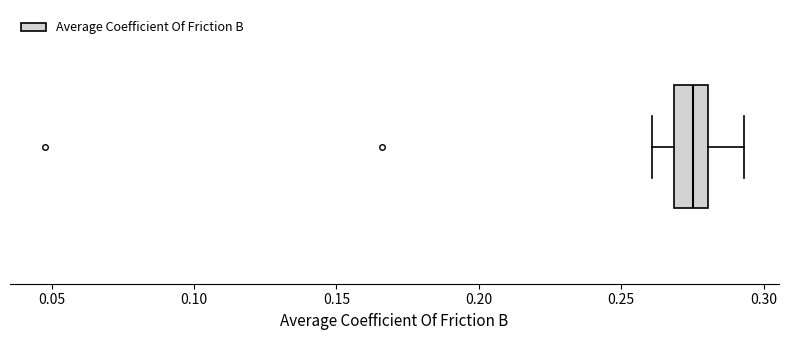

Where is the right edge of the box on the x-axis? The values are not printed on the chart, so give them approximately, as read against the axis.

0.280